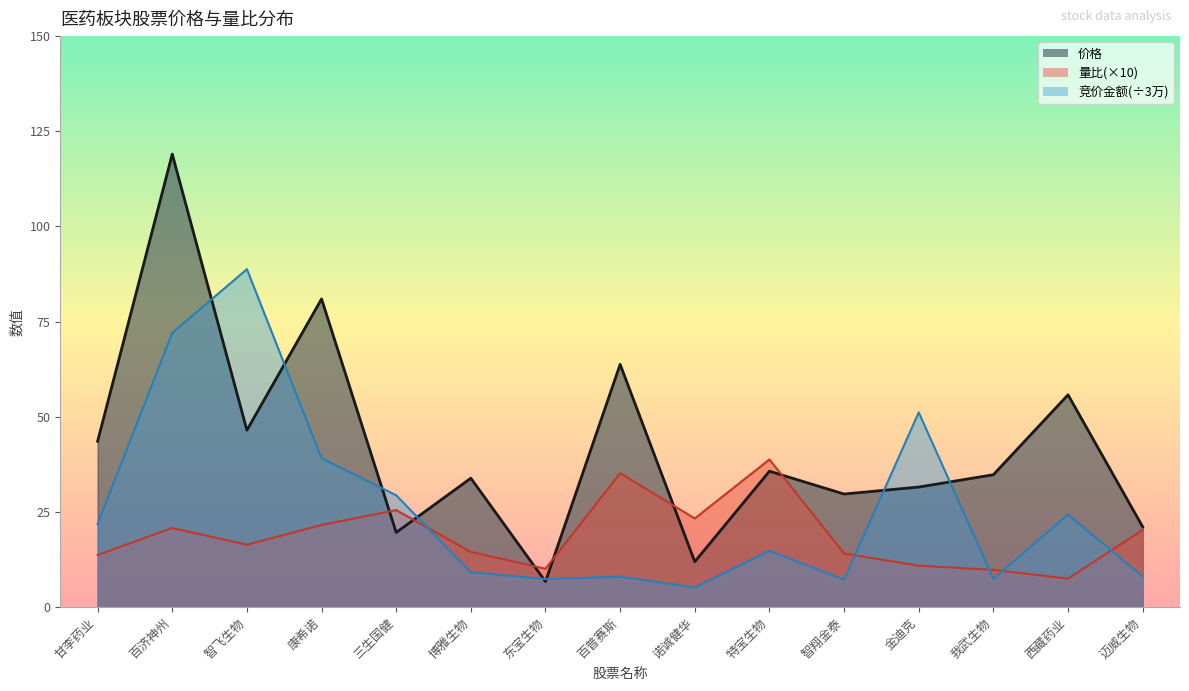

Reading left to right, extract all data points from this chart.

价格: 甘李药业=43.6	百济神州=119.0	智飞生物=46.5	康希诺=81.0	三生国健=19.6	博雅生物=33.9	东宝生物=6.7	百普赛斯=63.8	诺诚健华=11.9	特宝生物=35.7	智翔金泰=29.7	金迪克=31.6	我武生物=34.8	西藏药业=55.8	迈威生物=21.1
量比: 甘李药业=13.7	百济神州=20.8	智飞生物=16.4	康希诺=21.6	三生国健=25.5	博雅生物=14.5	东宝生物=10.1	百普赛斯=35.2	诺诚健华=23.3	特宝生物=38.8	智翔金泰=14.1	金迪克=10.9	我武生物=9.8	西藏药业=7.5	迈威生物=20.3
竞价金额: 甘李药业=21.8	百济神州=72.0	智飞生物=88.8	康希诺=39.1	三生国健=29.4	博雅生物=9.2	东宝生物=7.4	百普赛斯=8.0	诺诚健华=5.2	特宝生物=14.8	智翔金泰=7.2	金迪克=51.2	我武生物=7.4	西藏药业=24.3	迈威生物=8.1